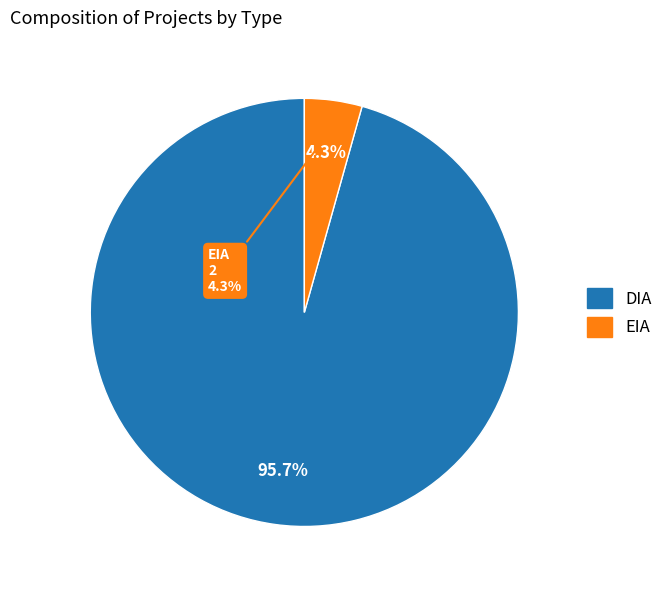

What percentage is NOT represented by EIA?

95.7%